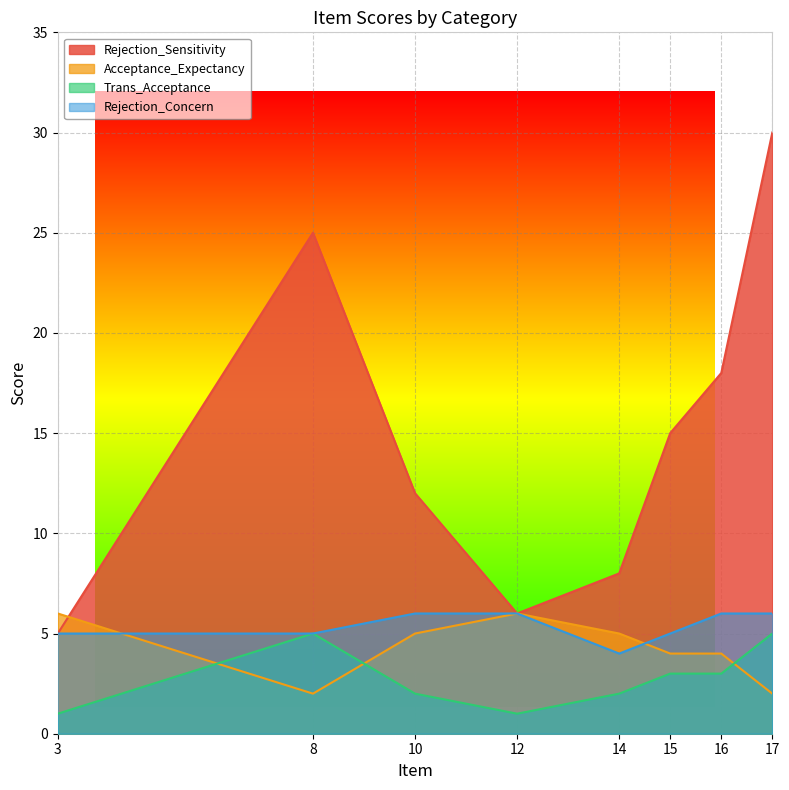

What are all the series names shown in the legend?

Rejection_Sensitivity, Acceptance_Expectancy, Trans_Acceptance, Rejection_Concern